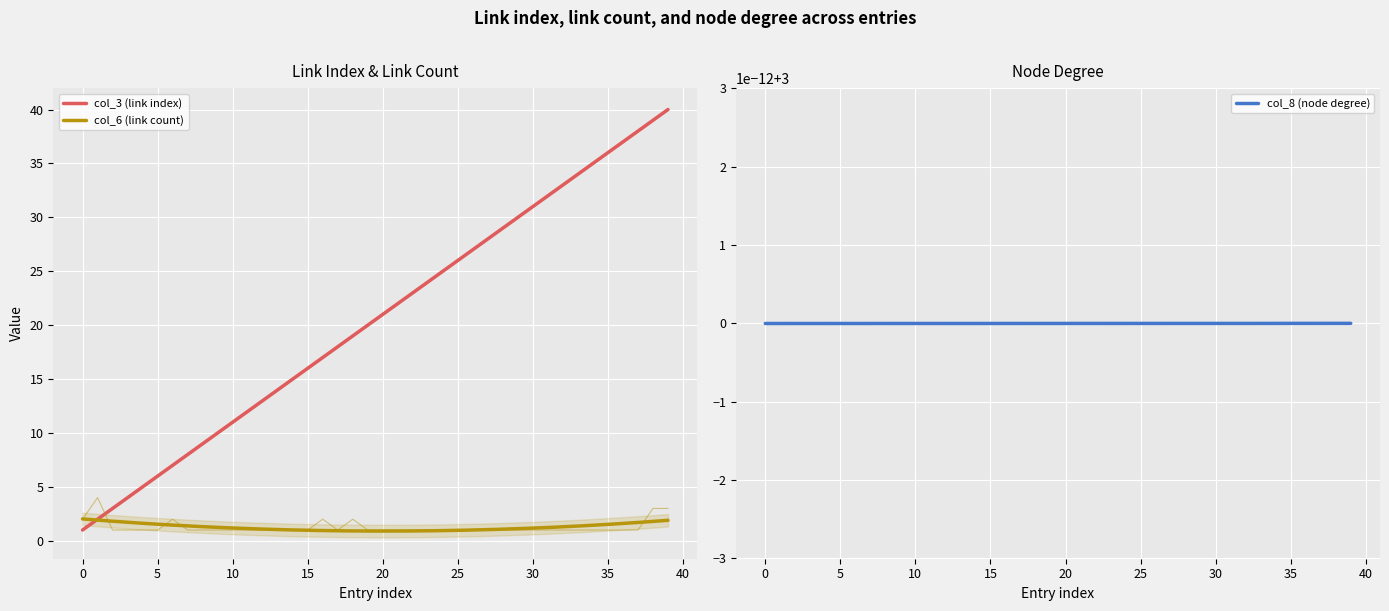

True or false: col_3 (link index) has more than 0 interior local peaks.

False